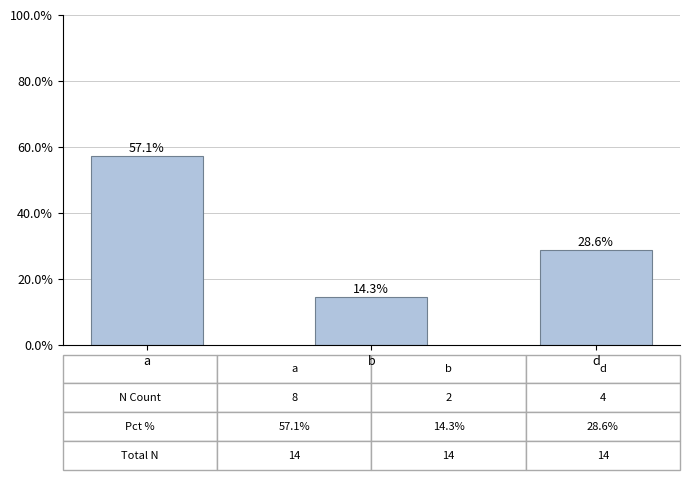

Are the bars horizontal?

No